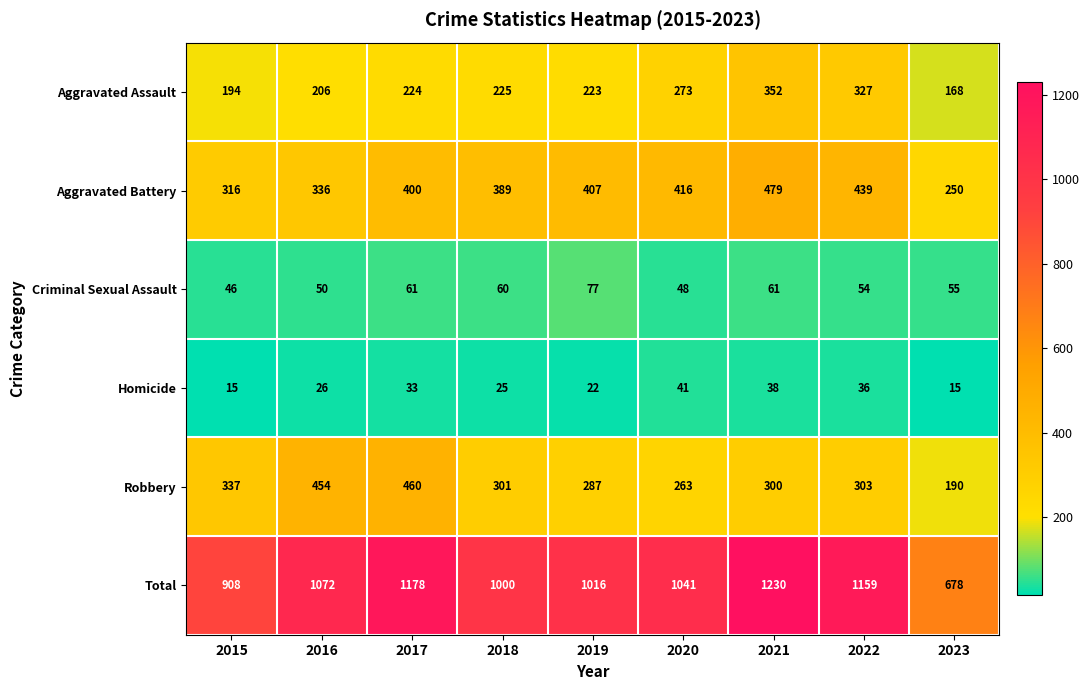

What is the difference between the Aggravated Battery values at 2016 and 2020?

80